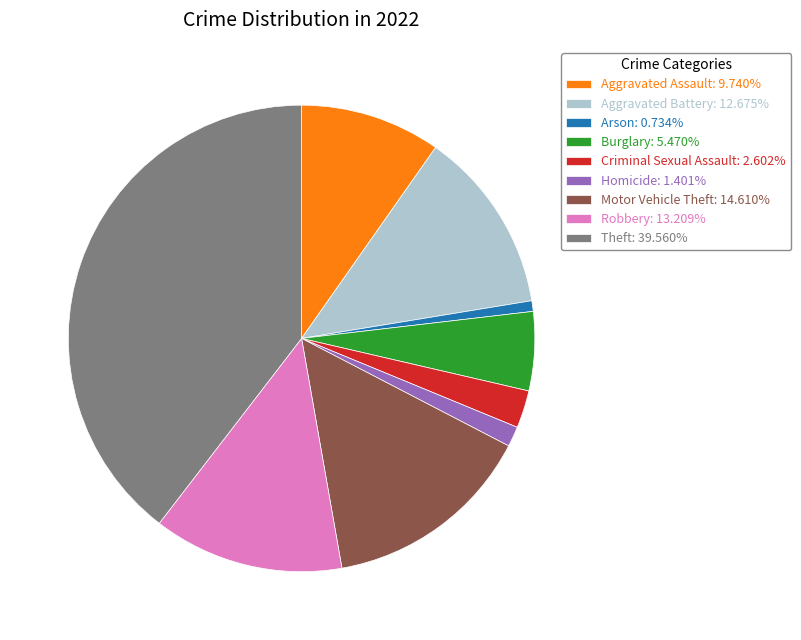

Count the number of slices in the pie.

9